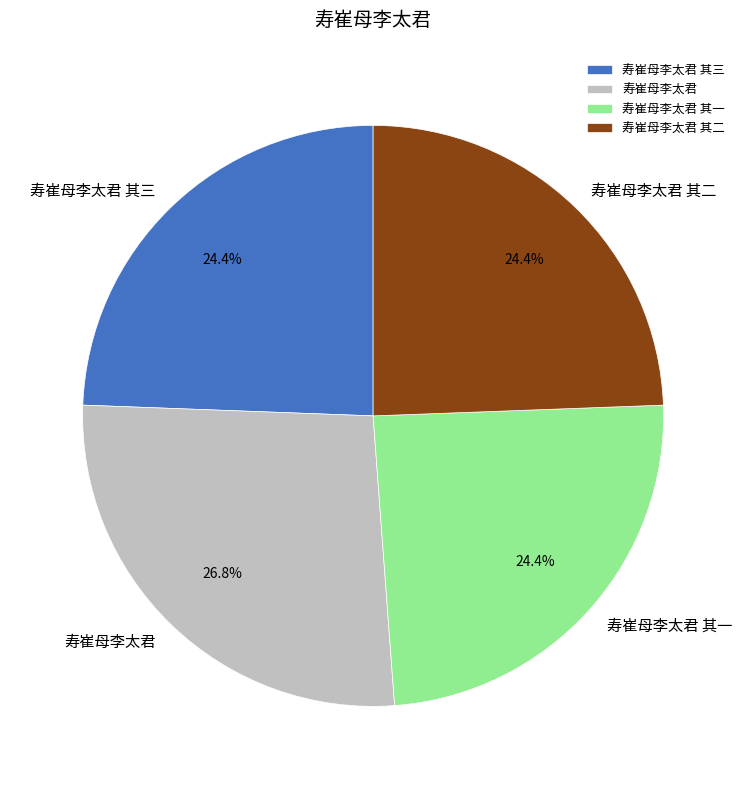

Count the number of slices in the pie.

4